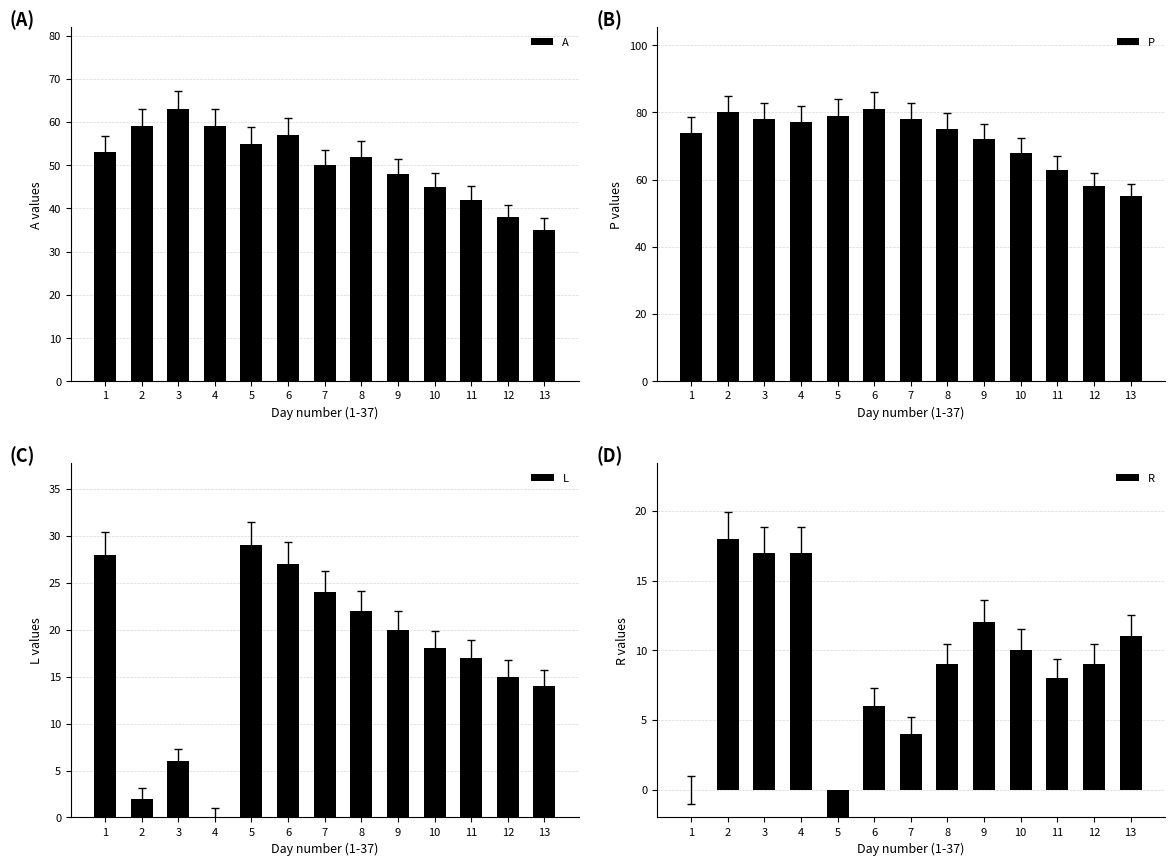

Rank the categories by R value from lowest to highest.

5, 1, 7, 6, 11, 8, 12, 10, 13, 9, 3, 4, 2